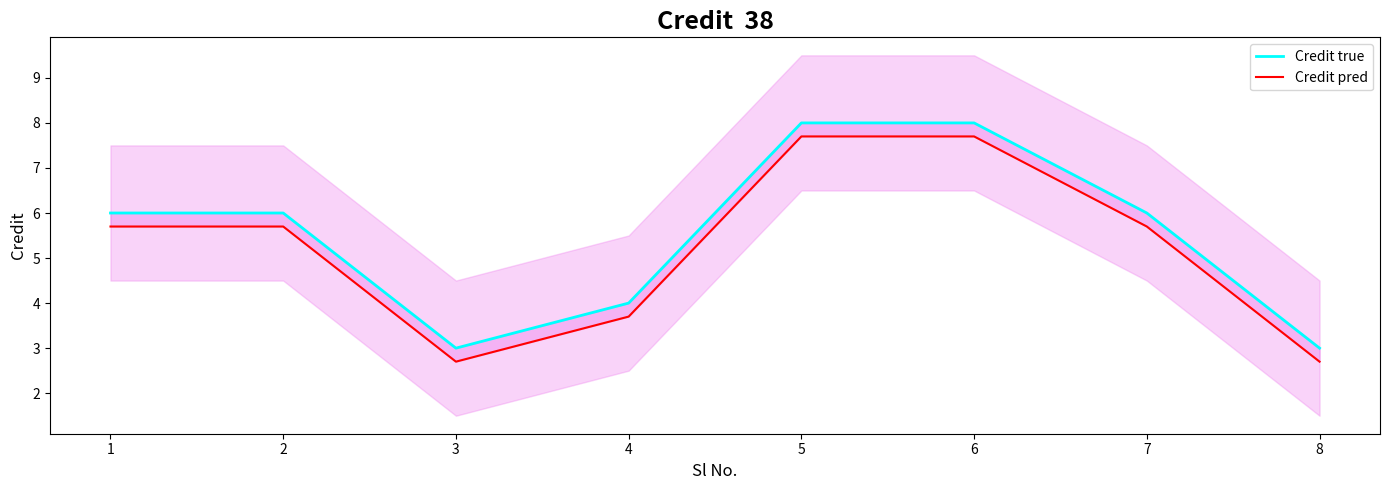

Which series has the largest total across all categories?

Credit true